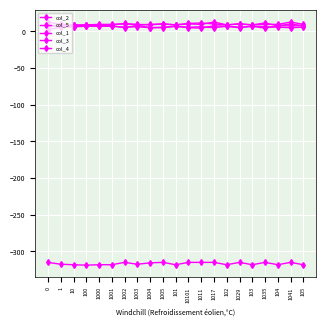

What is the average value of the col_1 series?

5.9